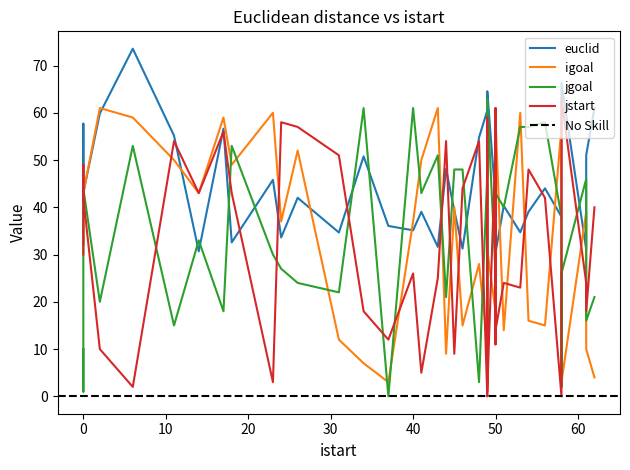

How many series are shown in this chart?

4